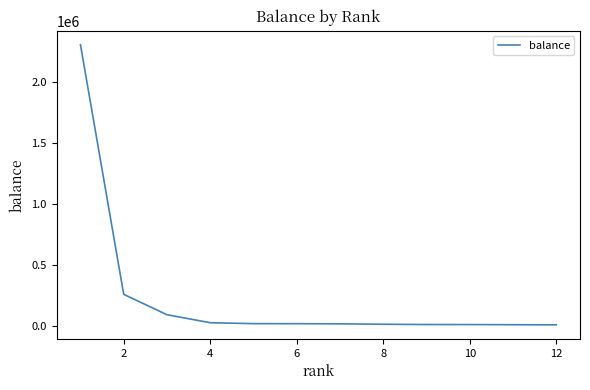

What is the difference between the maximum and minimum values?

2297793.3